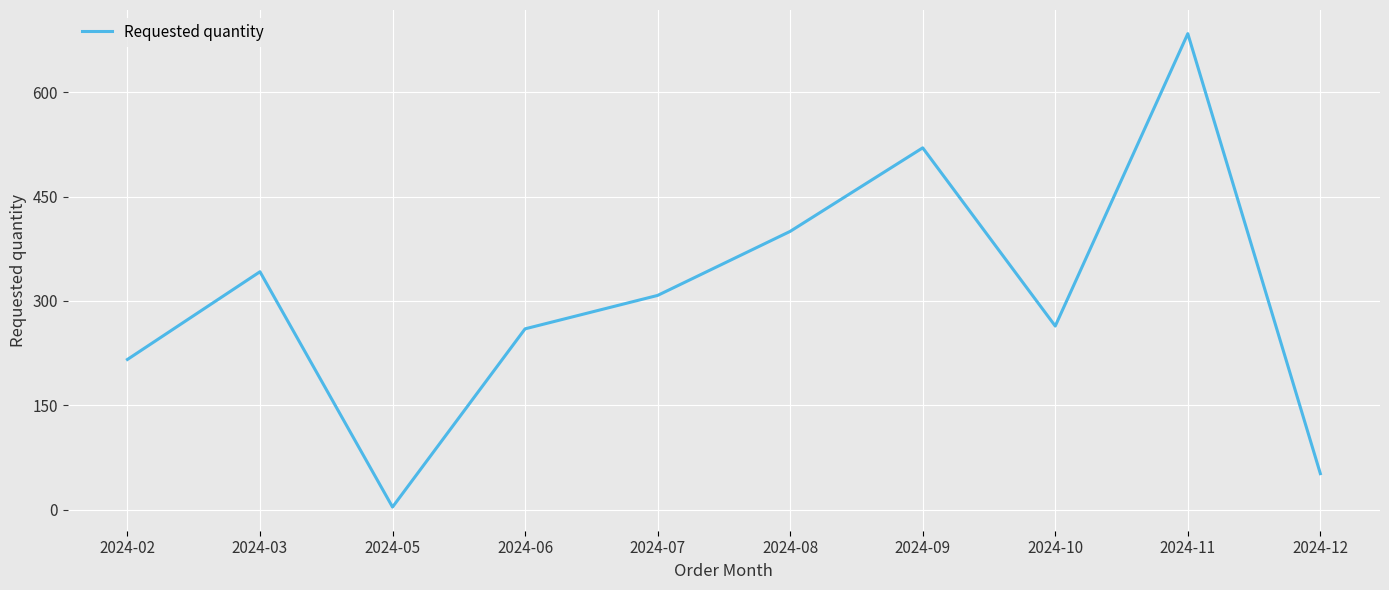

Reading right to left, transcribe all the data shown in this chart.

2024-12=52	2024-11=684	2024-10=264	2024-09=520	2024-08=400	2024-07=308	2024-06=260	2024-05=4	2024-03=342	2024-02=216